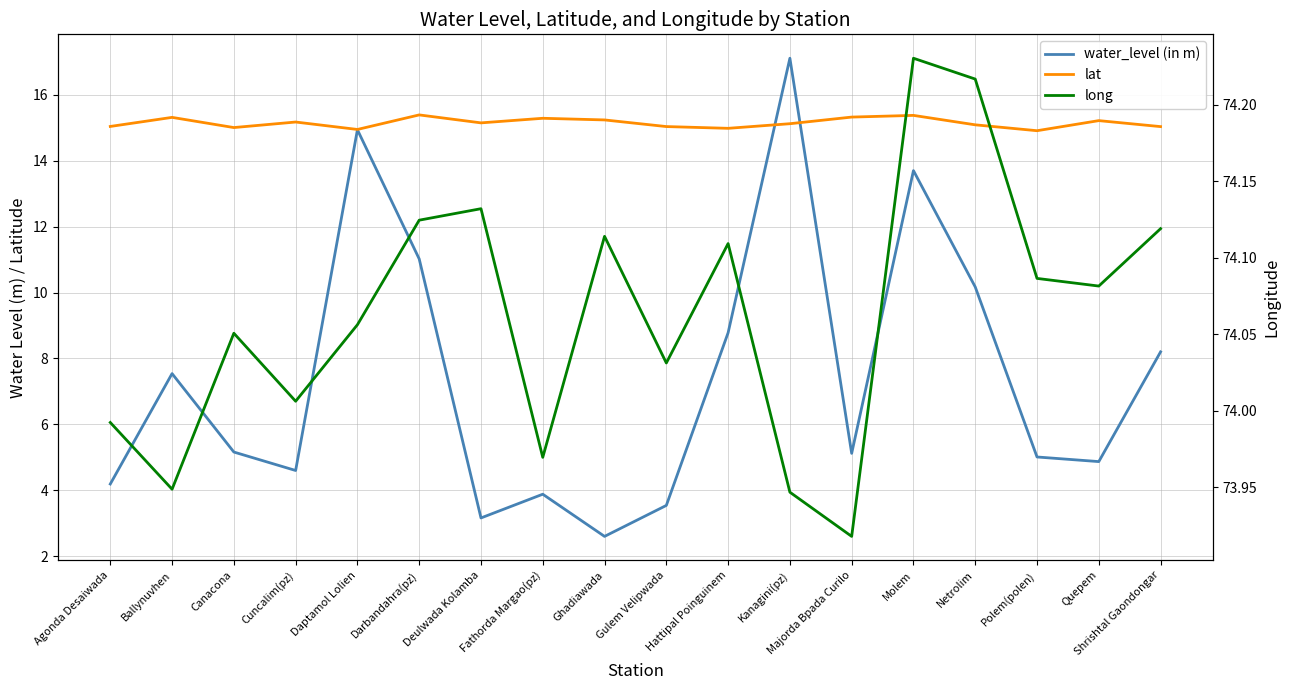

Count the number of data series in this chart.

3